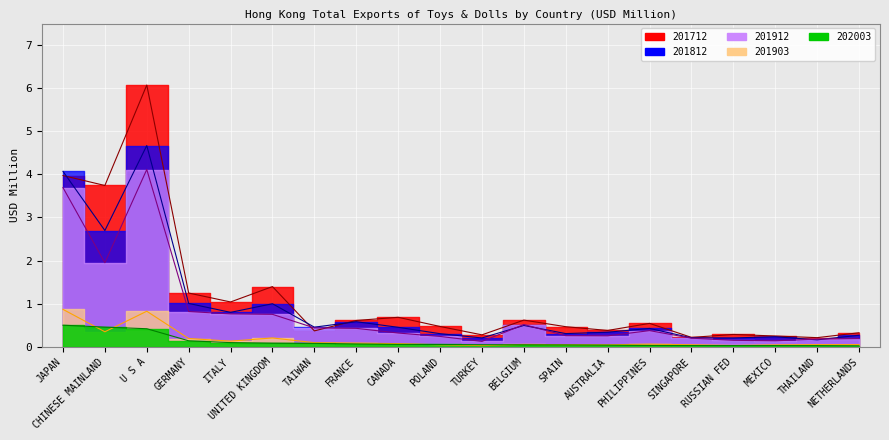

Which series changed the most between FRANCE and AUSTRALIA?

201812